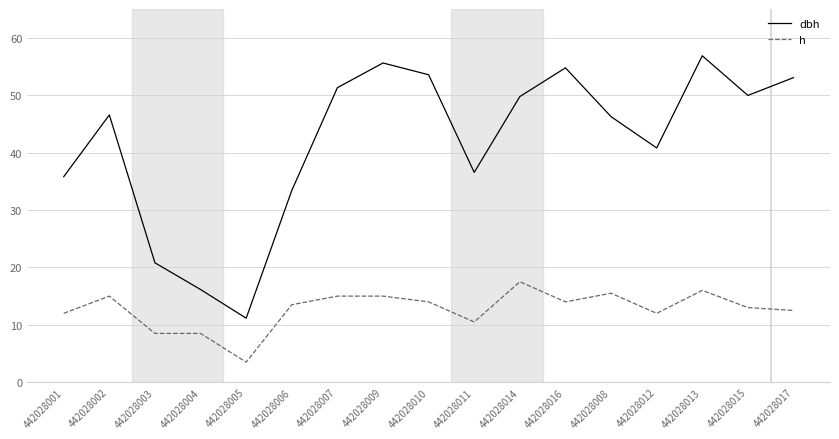

What is the average value of the h series?

12.7